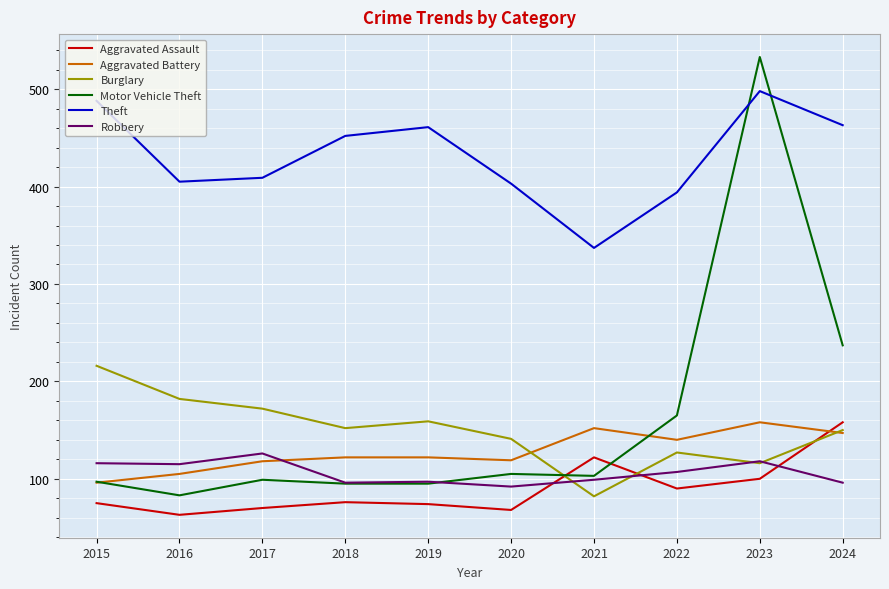

How many times do Motor Vehicle Theft and Aggravated Assault cross each other?

2